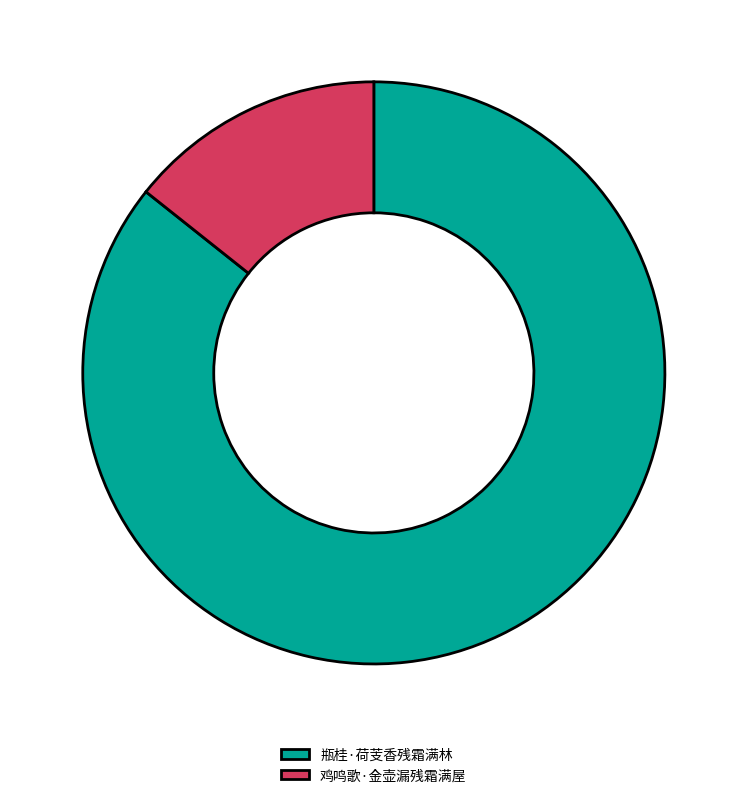

The 瓶桂·荷芰香残霜满林 slice represents 91% of the pie. True or false?

False